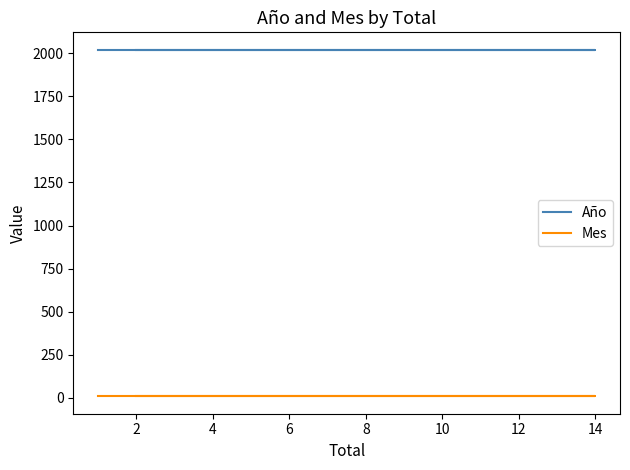

Rank the series by their maximum value, from lowest to highest.

Mes, Año